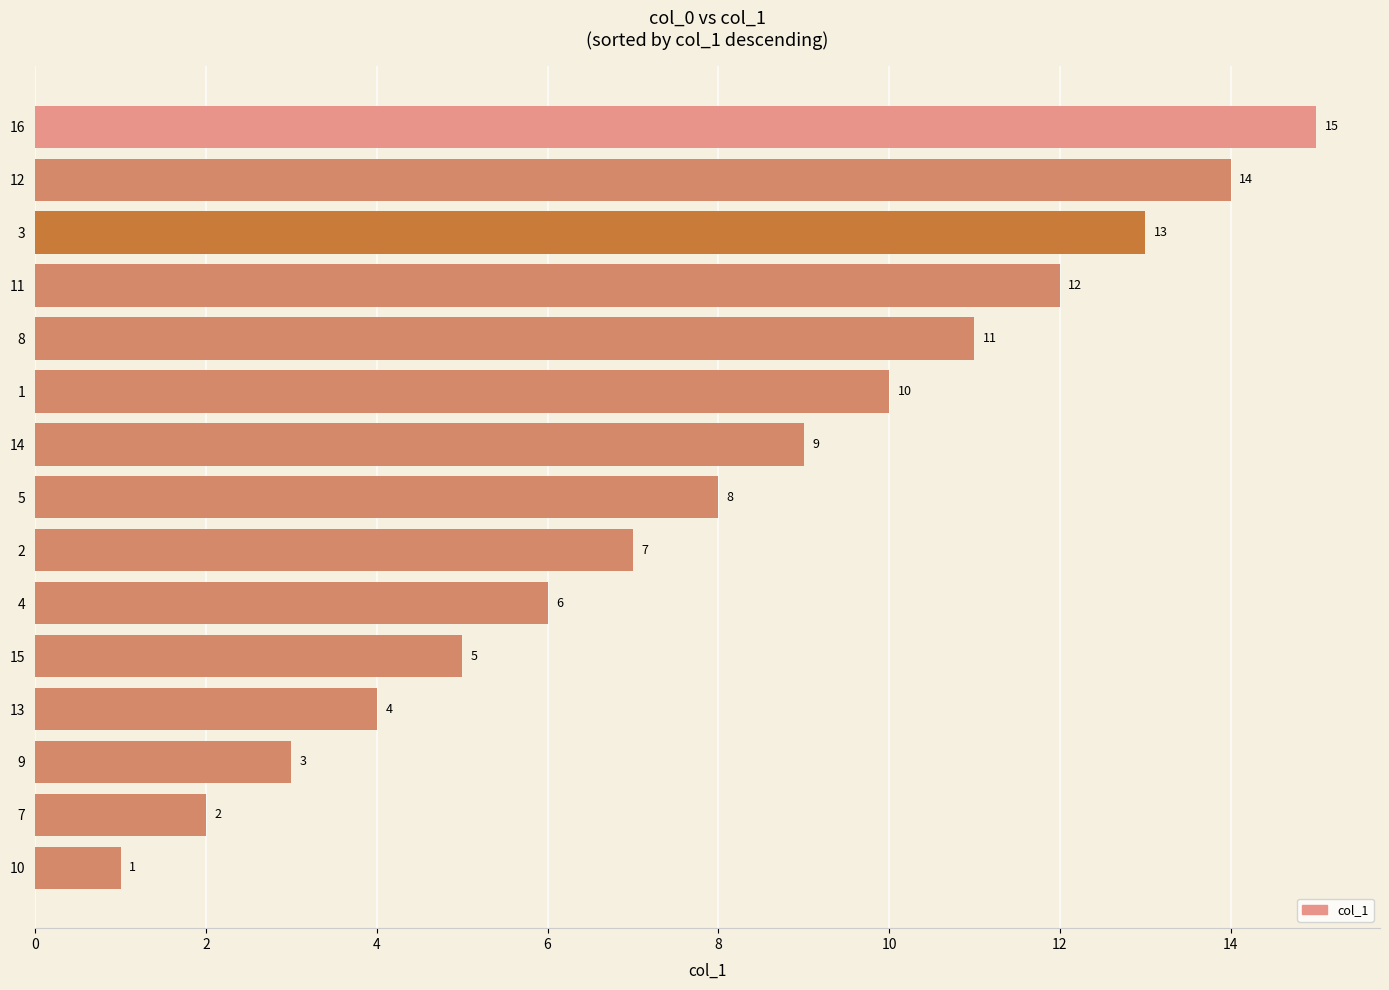

True or false: the data shows 19 at 12.

False